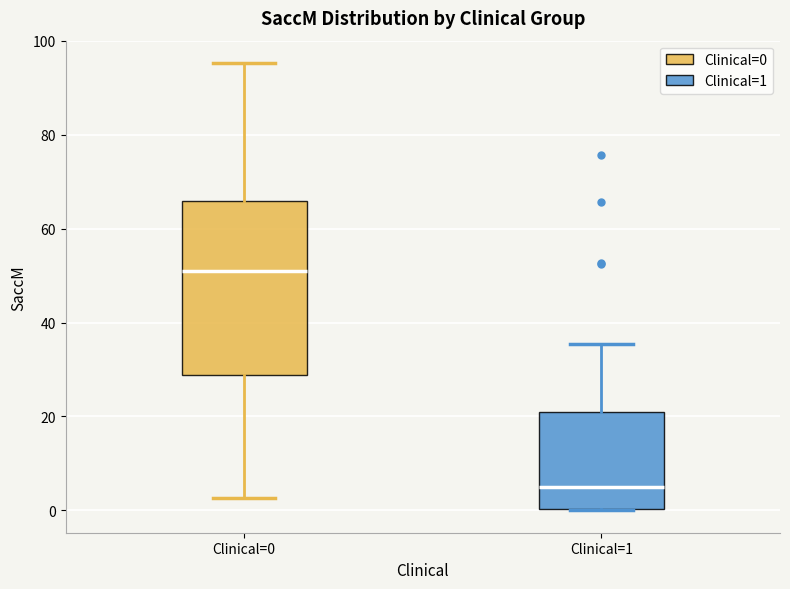

Comparing the boxes themselves (not the whiskers), which one is the tallest?

Clinical=0